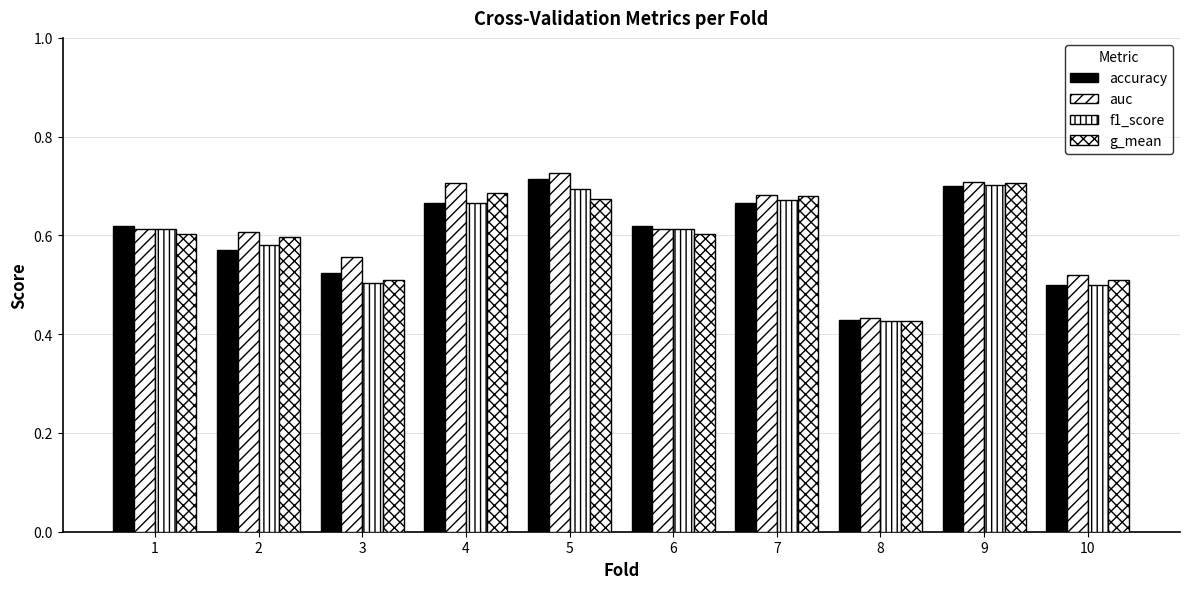

Count the number of data series in this chart.

4